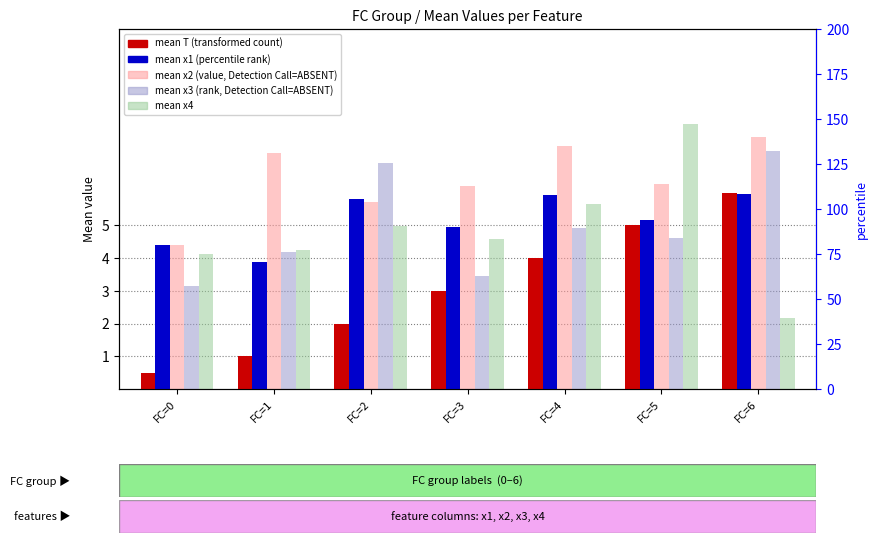

What is the sum of all mean_x4 values?

33.8